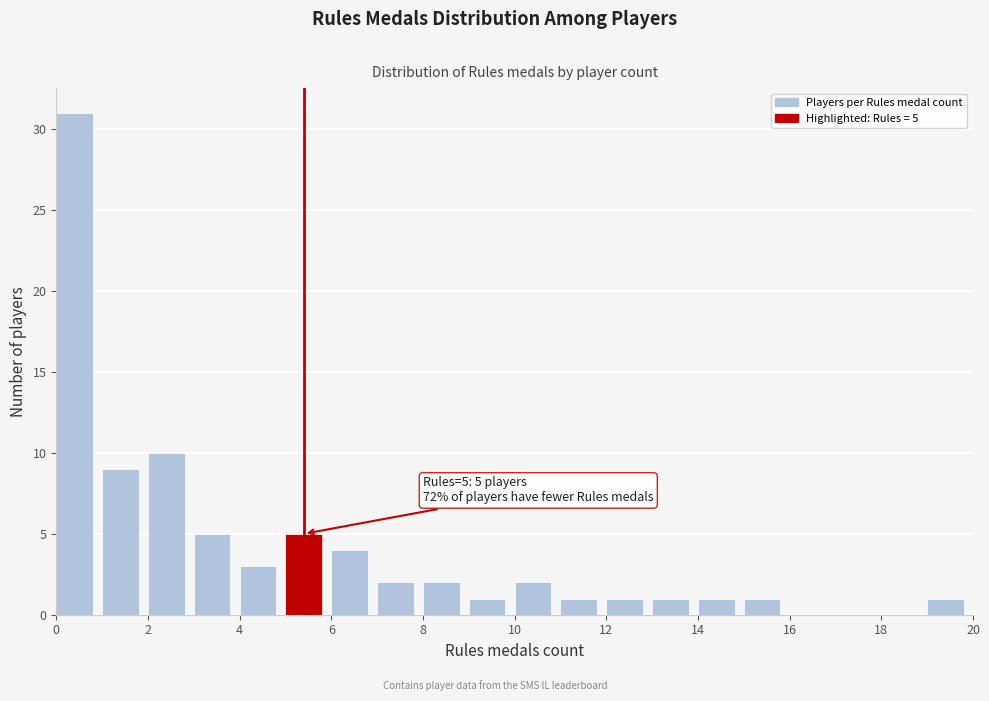

Which range on the x-axis has the tallest bar?

0 to 1